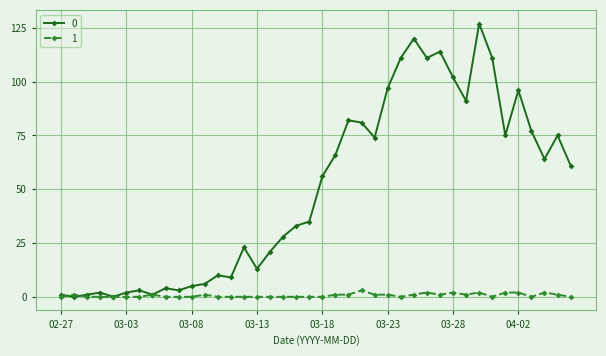

What is the maximum value shown in the chart?

127